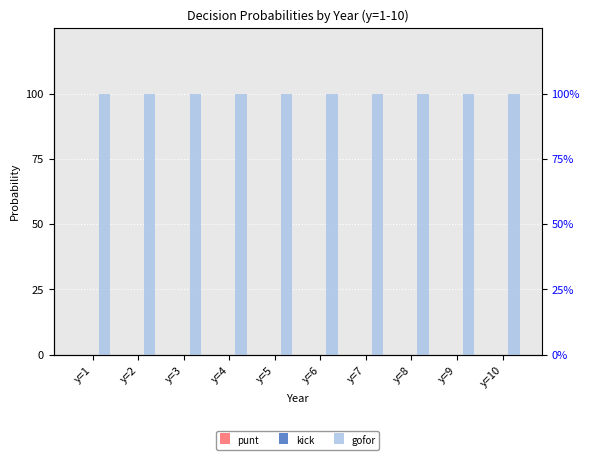

Count the number of categories in the chart.

10